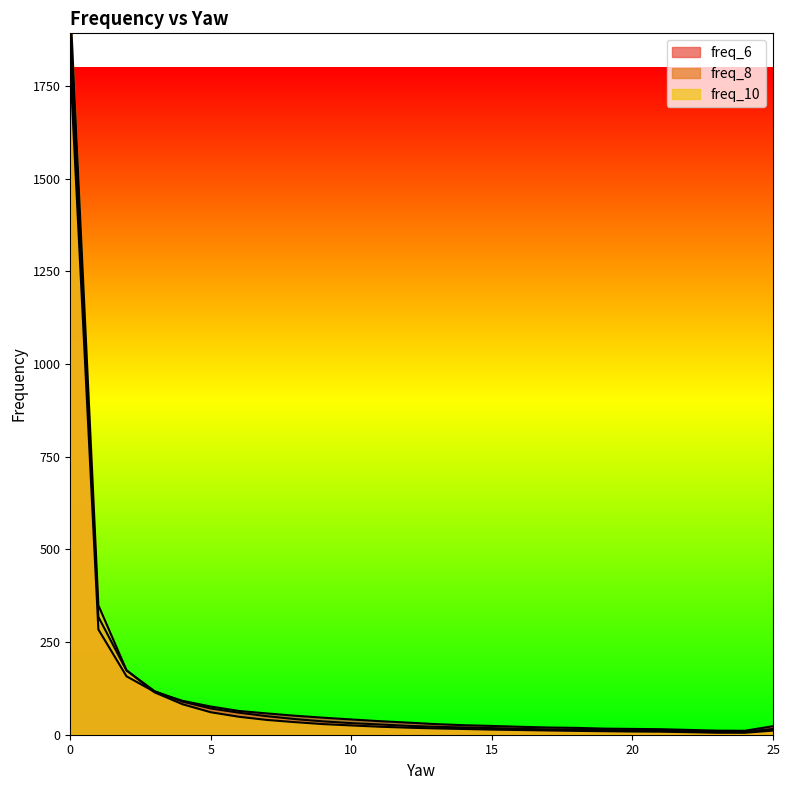

How many lines are shown in the chart?

3